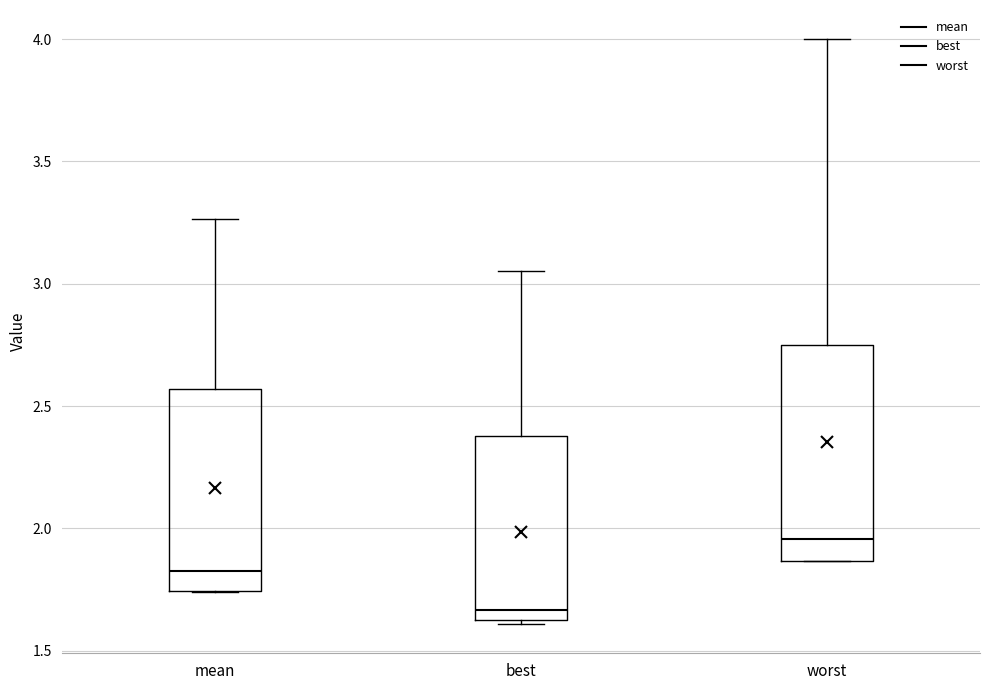

Reading left to right, transcribe this box plot: for each box, give where its median line is, the range the box spans, and where its two whiskers end, as read against the y-axis. The values are not printed on the chart, so give them approximately, as read against the axis.

mean: median 1.85, box 1.75 to 2.55, whiskers 1.75 to 3.25
best: median 1.65 (just above the box's lower edge), box 1.65 to 2.40, whiskers 1.60 to 3.05
worst: median 1.95, box 1.85 to 2.75, whiskers 1.85 to 4.00